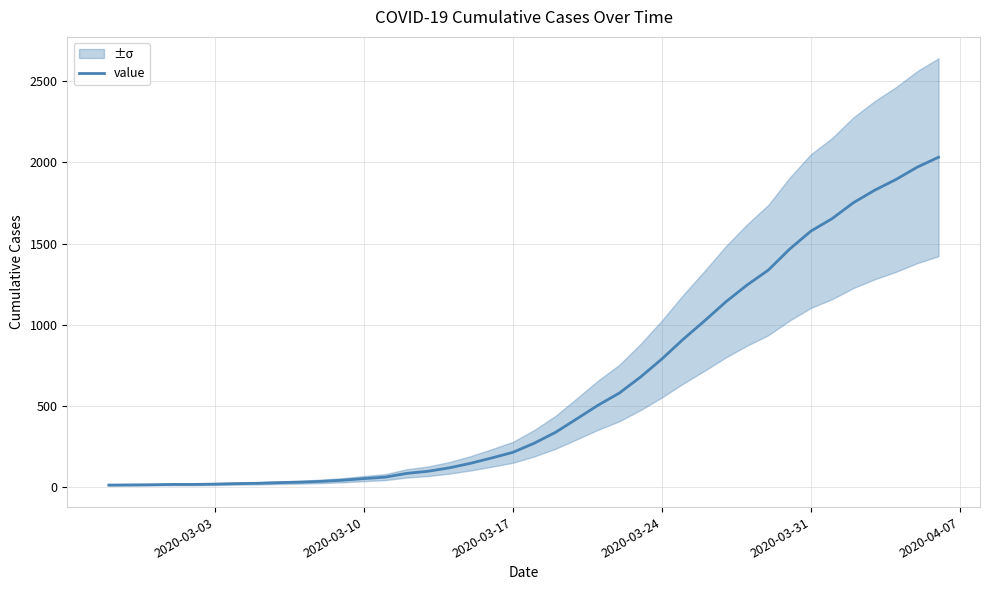

What is the maximum value for value?

2032